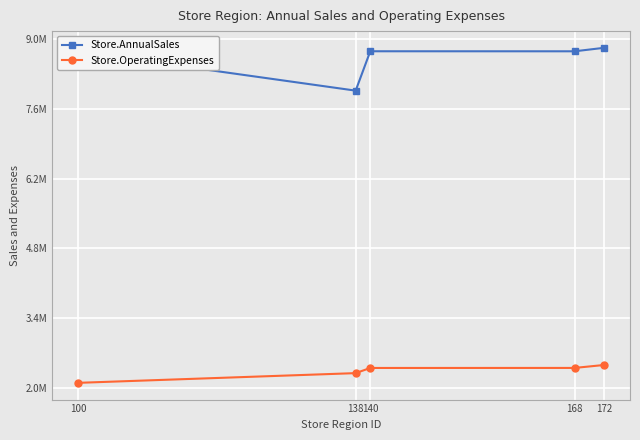

Does the chart display data point markers on the line(s)?

Yes